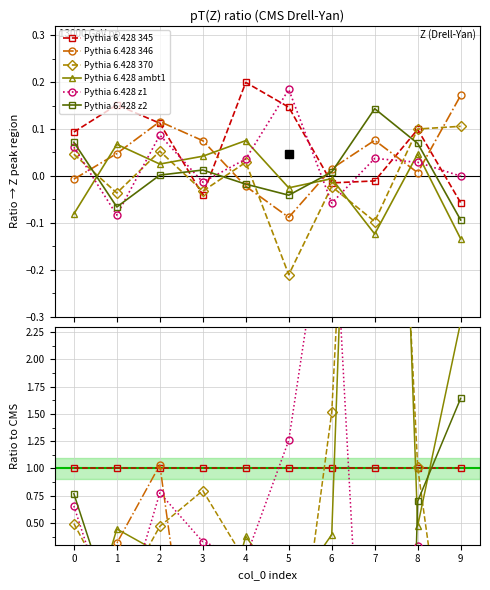

Is it true that Pythia 6.428 z2 equals 1.4 at 0?

False